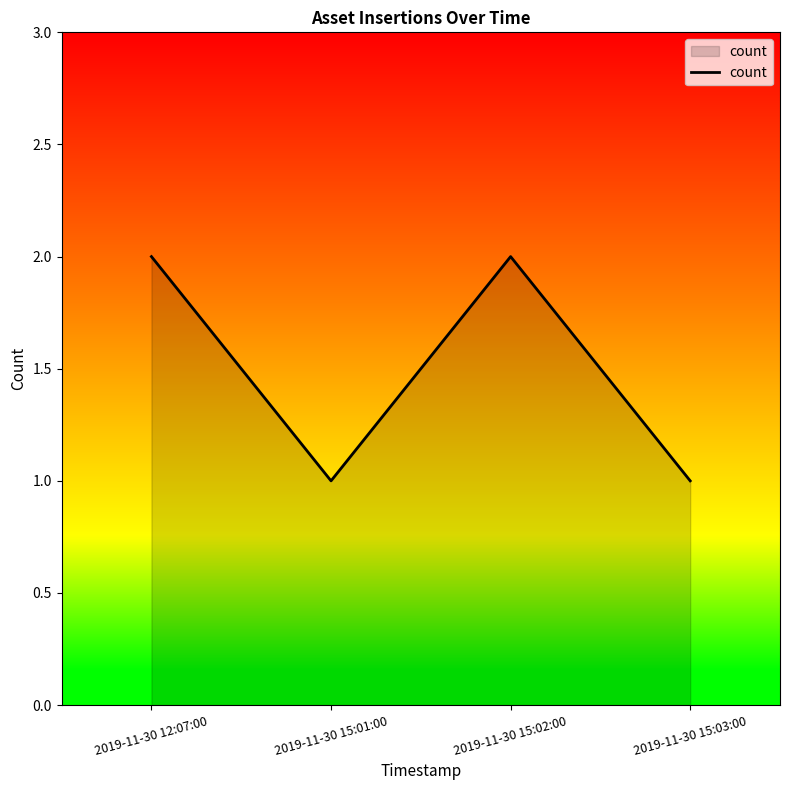

Approximately how many times larger is the value at 2019-11-30 15:02:00 compared to 2019-11-30 12:07:00?

1.0